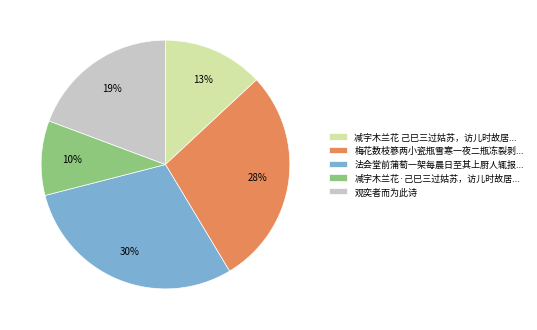

Which category has the biggest portion of the pie?

法会堂前蒲萄一架每晨日至其上厨人辄报...